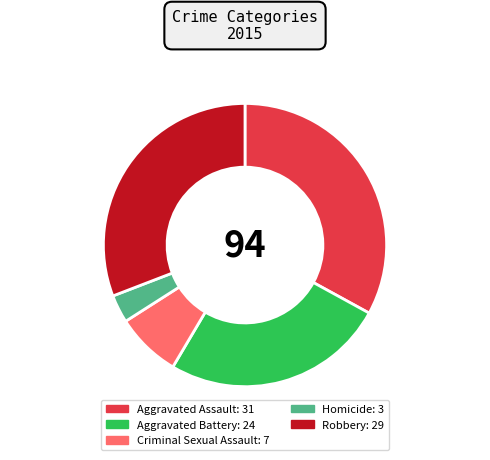

Does Criminal Sexual Assault represent more than half of the total?

No